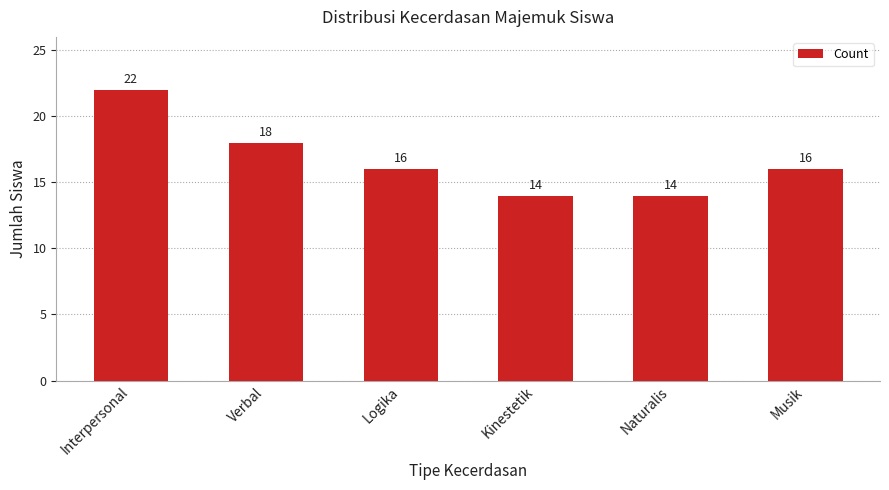

Reading left to right, what are all the values shown in this chart?

22	18	16	14	14	16